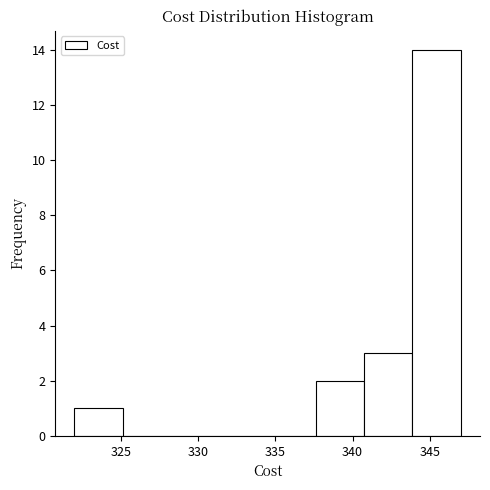

What is the height of the bar covering 322.0 to 325.0 on the x-axis? Neither the bar edges nor the heights are printed on the chart, so give them approximately, as read against the axes.

1